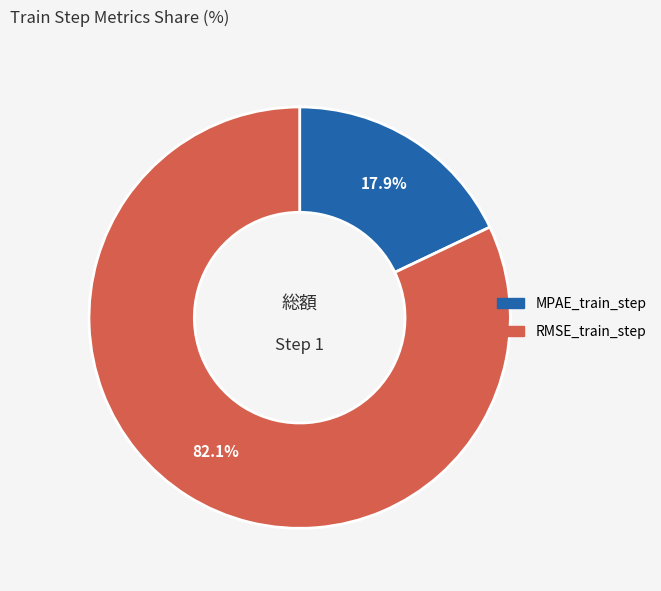

Combined, do MPAE_train_step and RMSE_train_step account for over 50%?

Yes